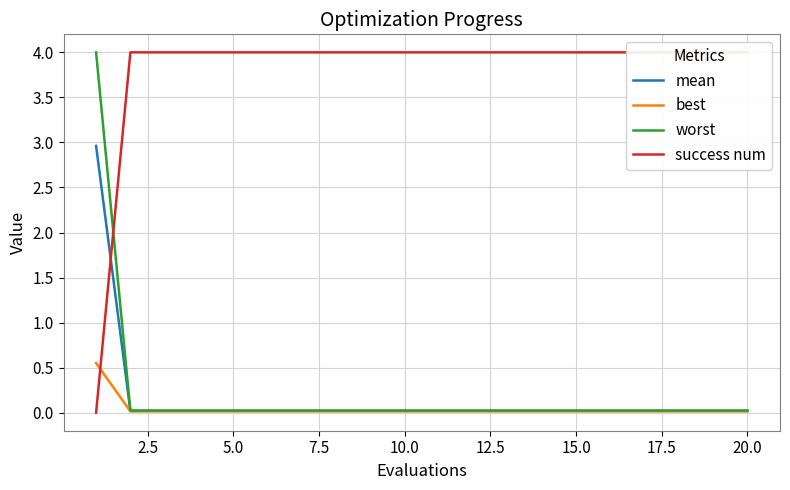

Which series changed the most between 0.0 and 19?

success num